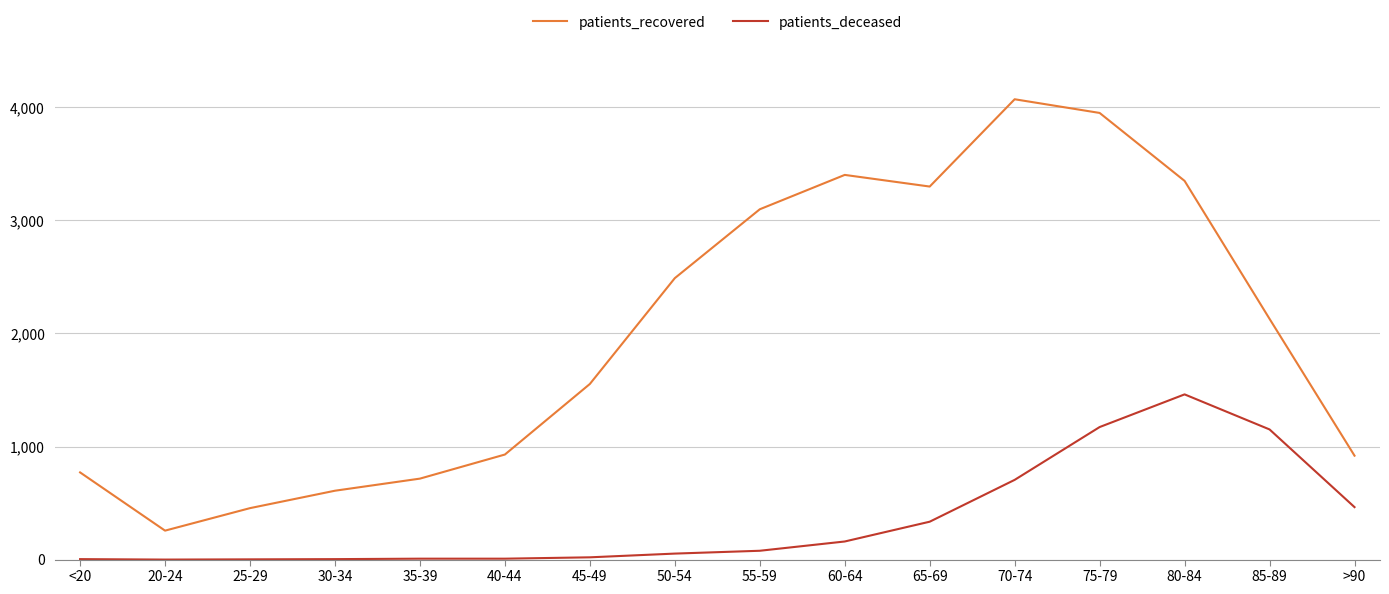

The value of patients_deceased at 80-84 is 1461. True or false?

True